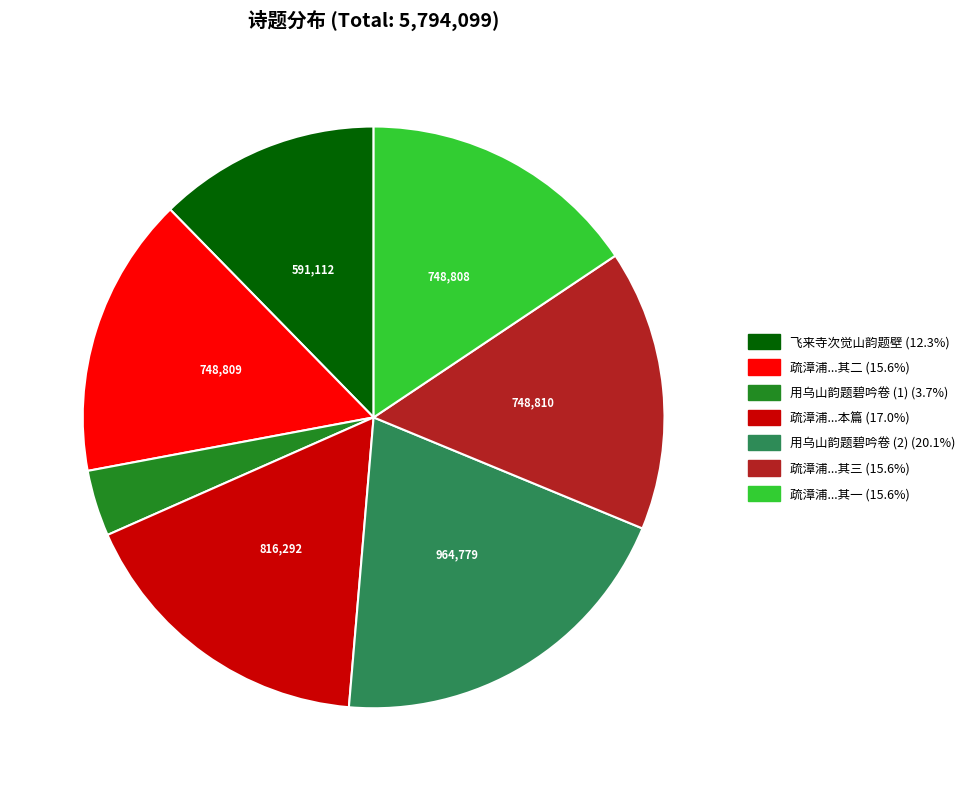

Is there any slice that represents more than half of the pie?

No